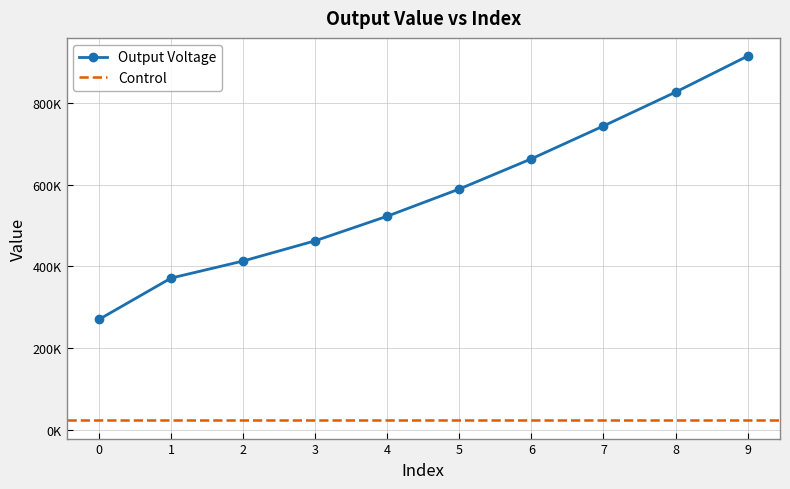

What is the change in value from 1 to 4?

+151029.0